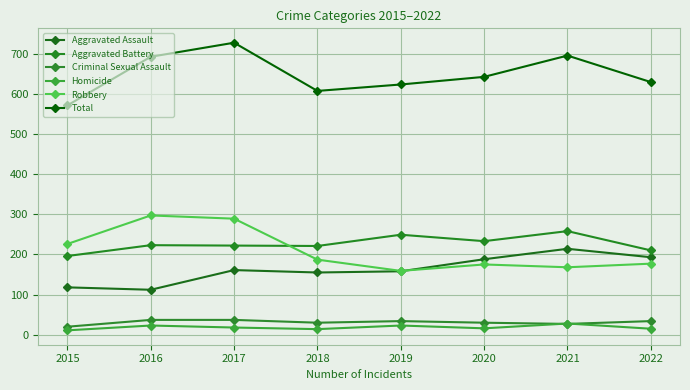

What is the highest value of the Aggravated Assault series?

214